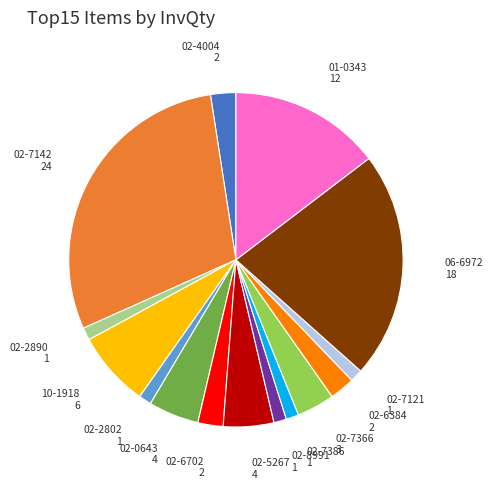

Which slice is the largest?

02-7142